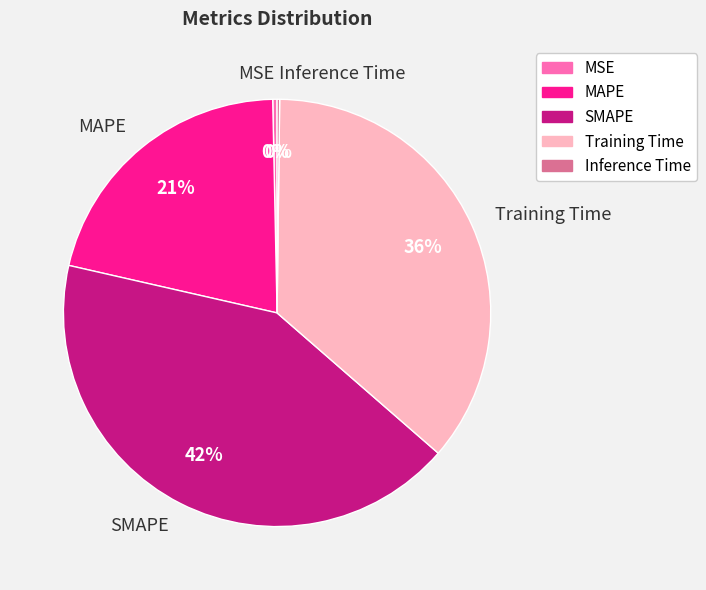

Does MSE represent more than half of the total?

No